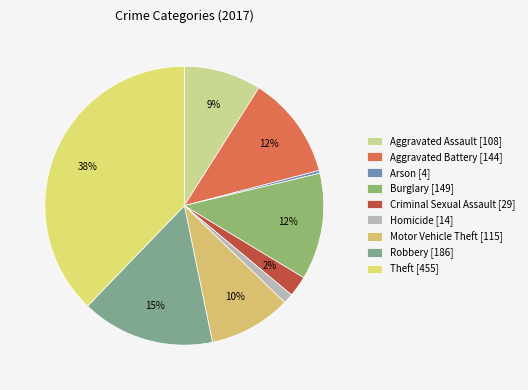

To the nearest percent, what portion does Robbery represent?

15%